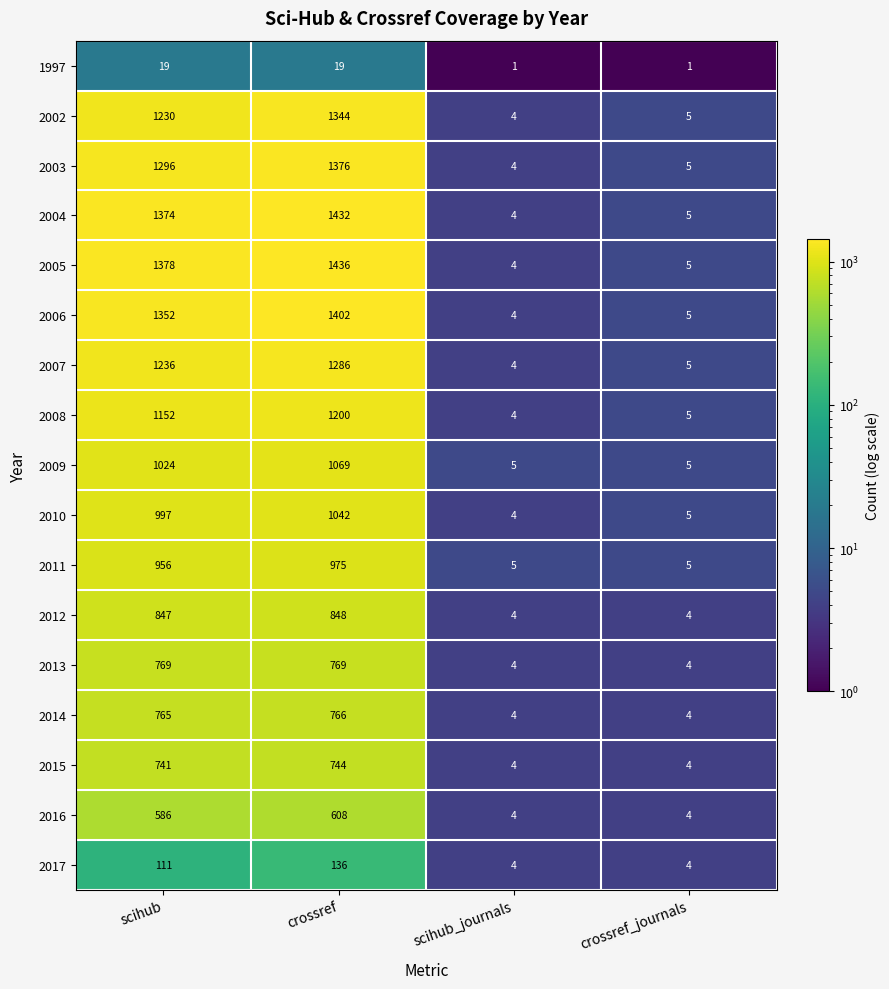

At how many categories does at least one series exceed 1153?

2